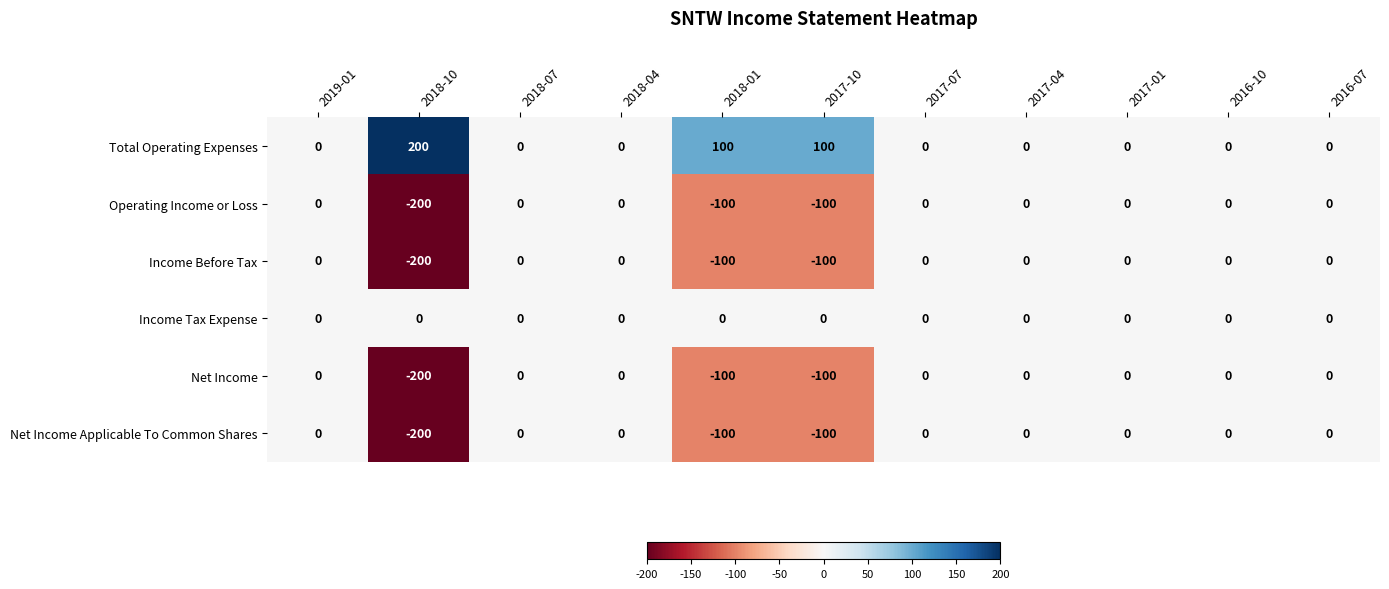

What is the sum of the Operating Income or Loss values at 2017-07 and 2017-10?

-100